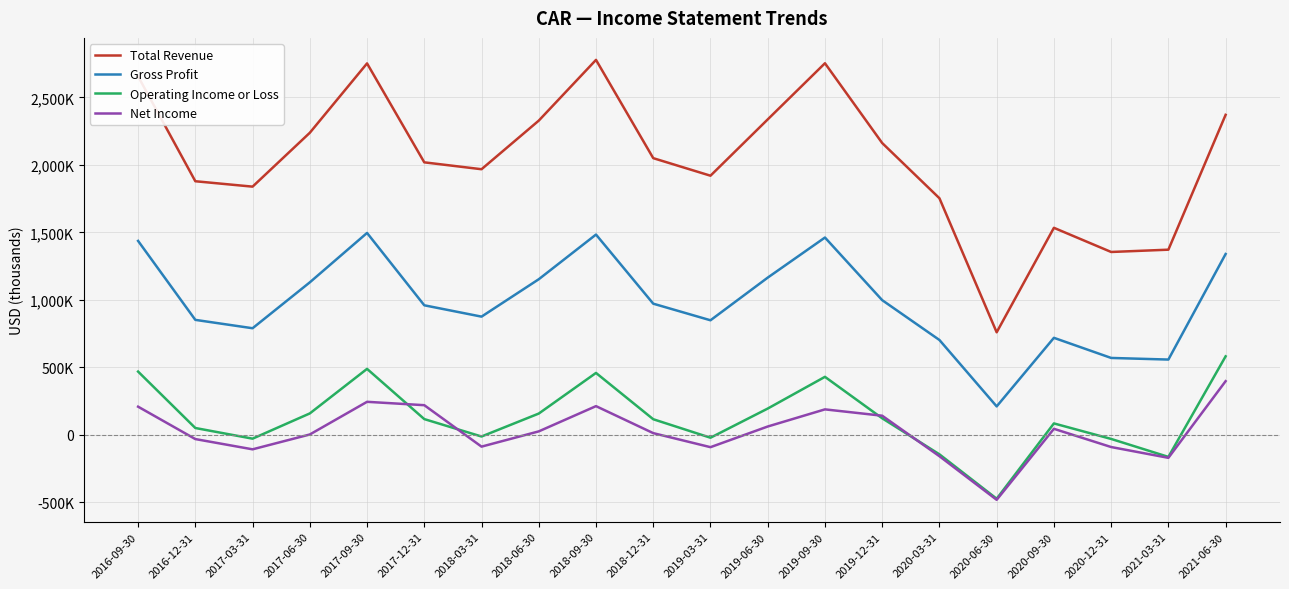

How many interior local peaks does the Net Income series have?

4